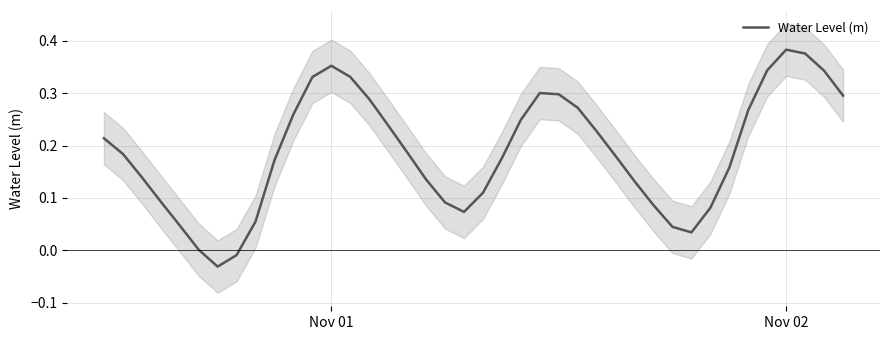

Where does the data first go above 0?

Nov 01